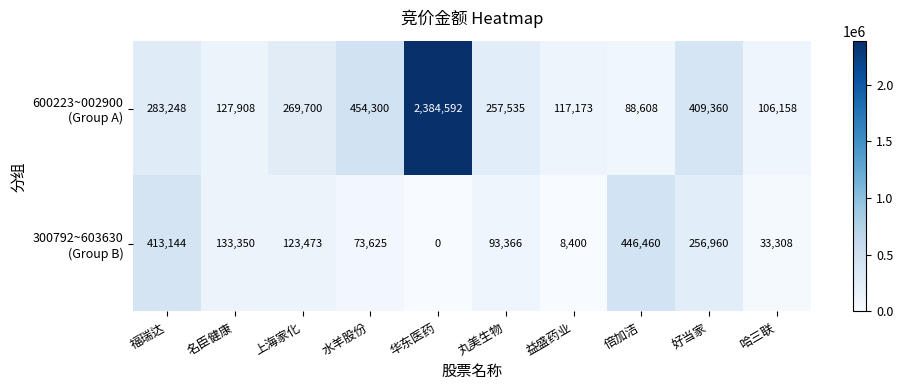

Which category has the lowest value across all series?

华东医药